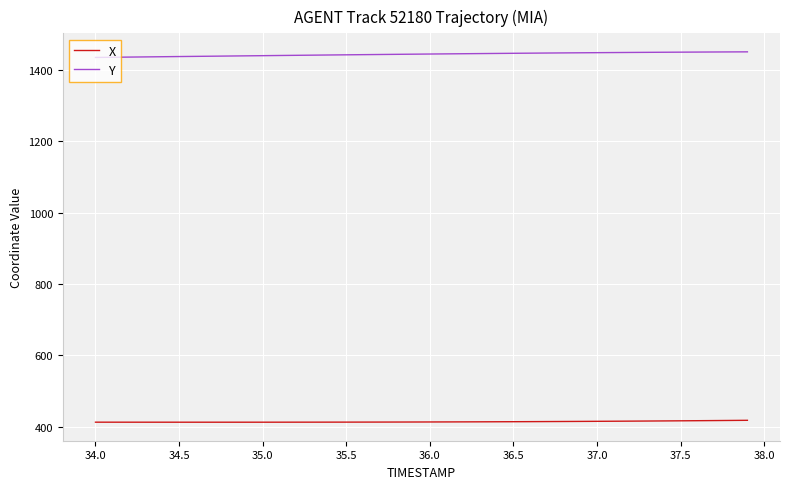

True or false: Y and X cross at least once.

False